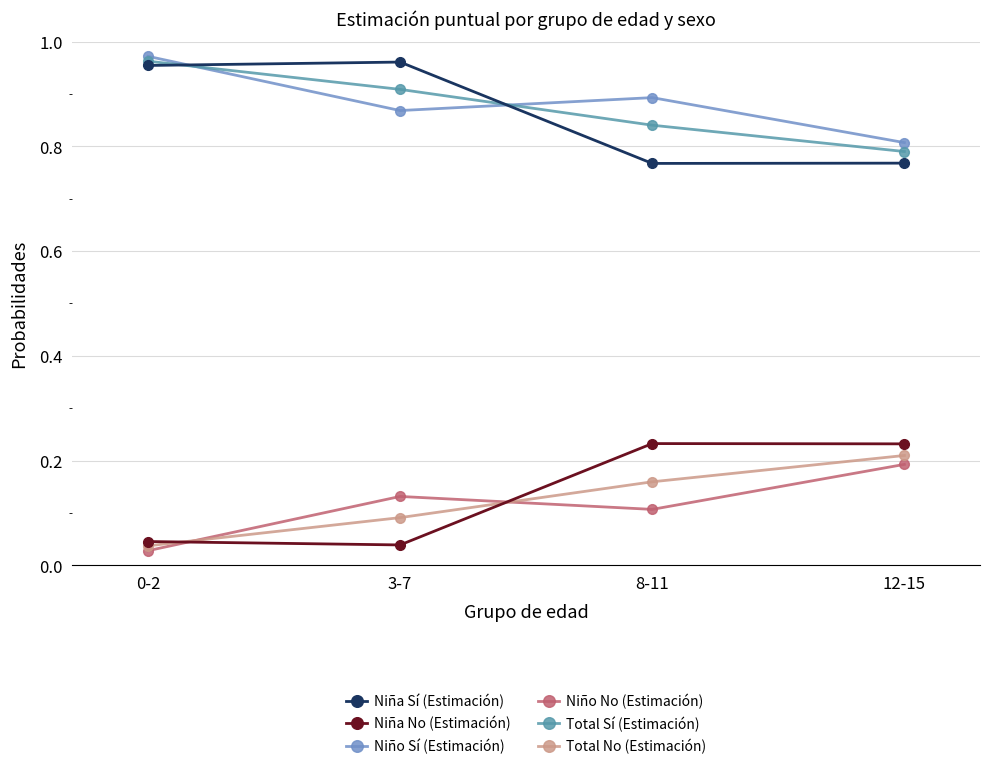

True or false: Niño No (Estimación) has more than 0 points higher than both neighbors.

True